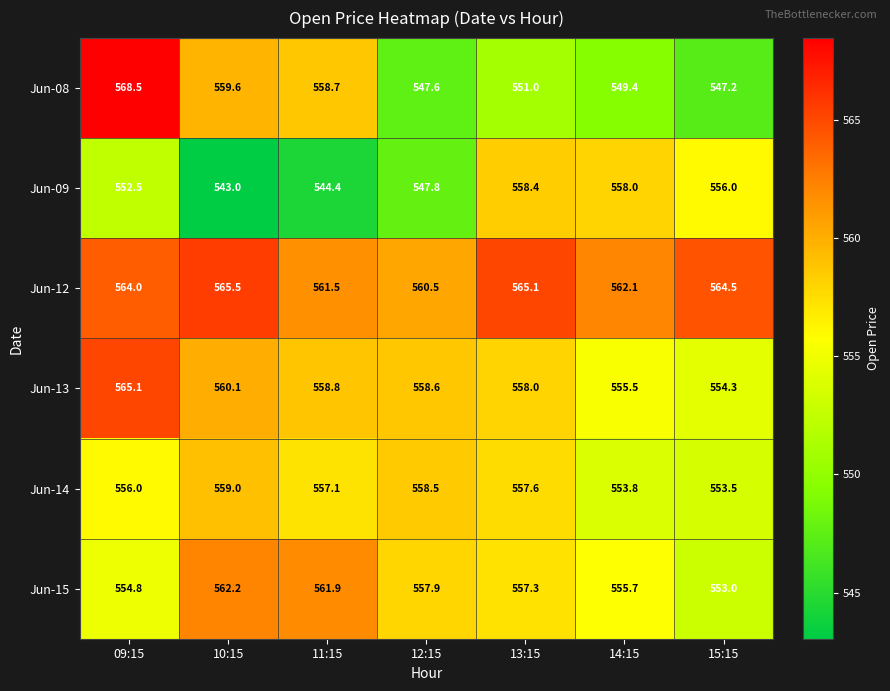

What is the difference between the Jun-15 values at 10:15 and 12:15?

4.3